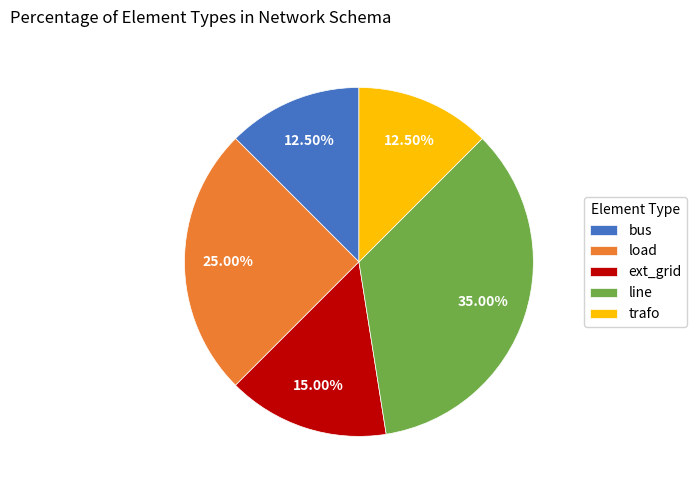

What is the ratio of the value at bus to the value at line?

0.4